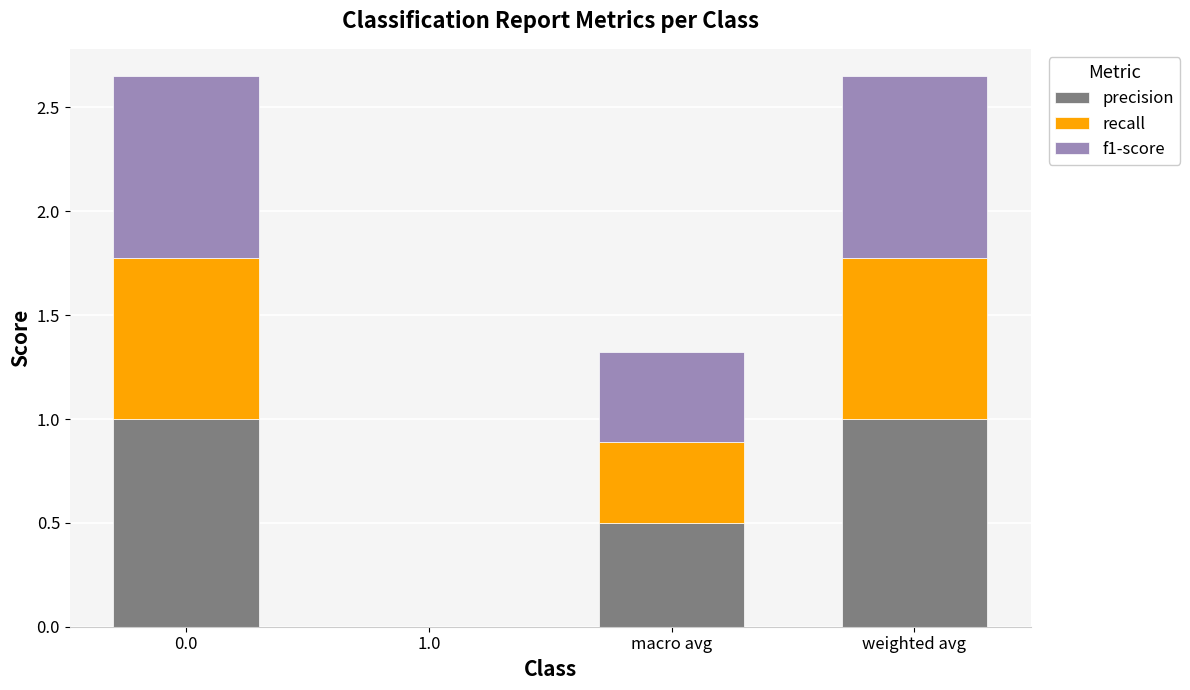

What is the highest value of the precision series?

1.0